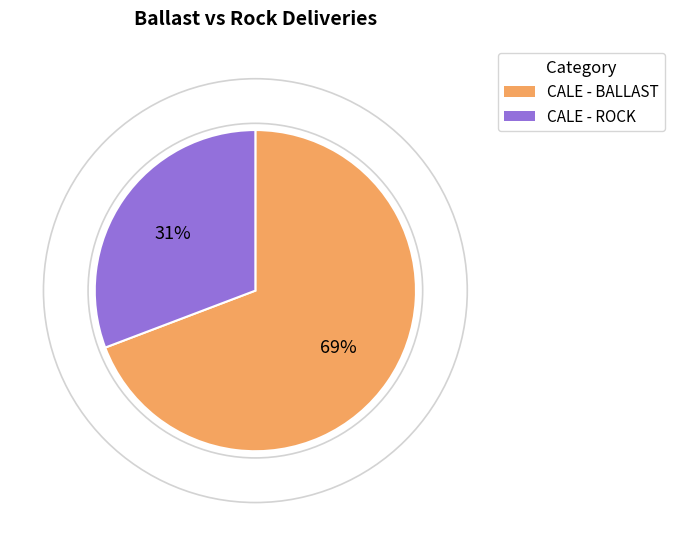

Between CALE - BALLAST and CALE - ROCK, which is larger?

CALE - BALLAST